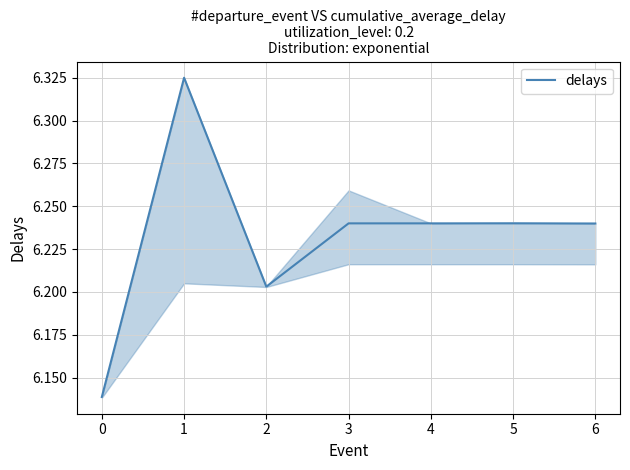

True or false: there are more than 0 points higher than both neighbors.

True